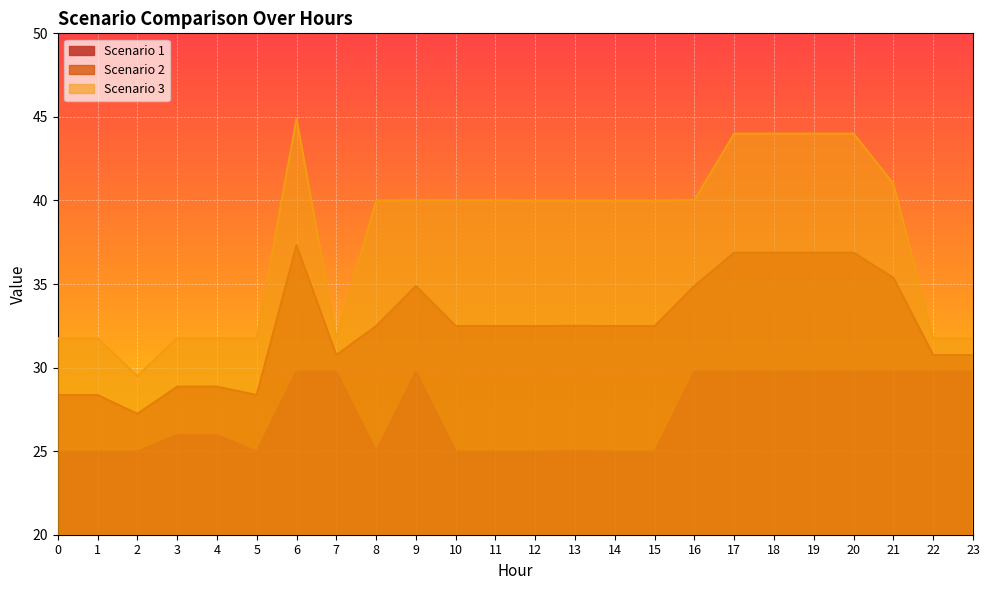

Which series has the largest range (max minus min)?

Scenario 3